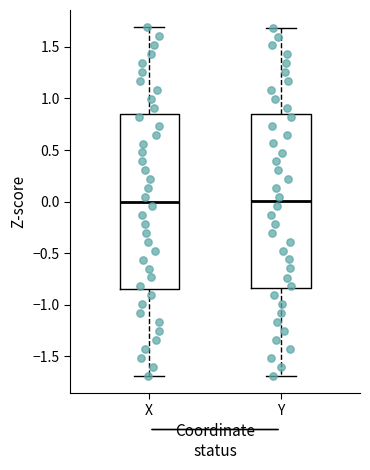

Reading left to right, read every box against the y-axis: the position of its median line, the range the box covers, and the ends of its whiskers. The values are not printed on the chart, so give them approximately, as read against the axis.

X: median 0.00, box -0.85 to 0.85, whiskers -1.70 to 1.70
Y: median 0.00, box -0.85 to 0.85, whiskers -1.70 to 1.70